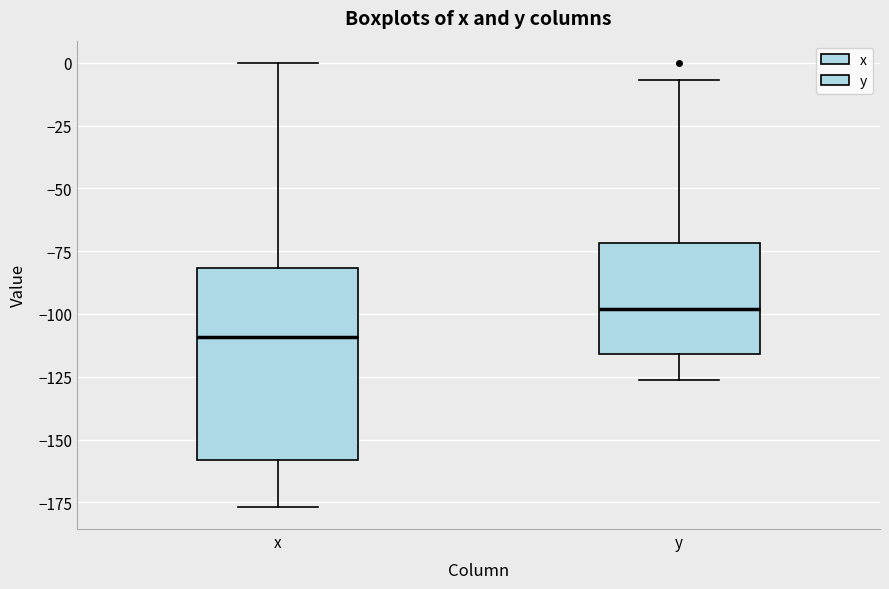

Reading left to right, transcribe this box plot: for each box, give where its median line is, the range the box spans, and where its two whiskers end, as read against the y-axis. The values are not printed on the chart, so give them approximately, as read against the axis.

x: median -110, box -160 to -80, whiskers -175 to 0
y: median -100, box -115 to -70, whiskers -125 to -5